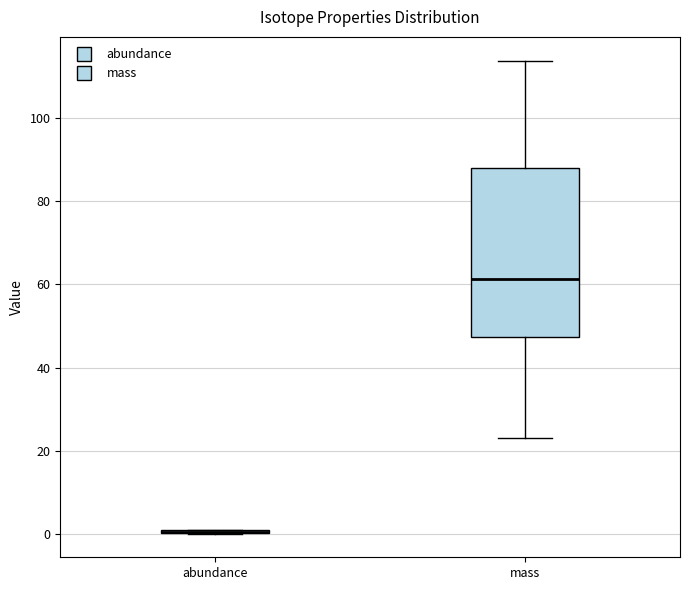

Reading left to right, transcribe this box plot: for each box, give where its median line is, the range the box spans, and where its two whiskers end, as read against the y-axis. The values are not printed on the chart, so give them approximately, as read against the axis.

abundance: box collapsed to a line at 0, whiskers 0 to 2
mass: median 62, box 48 to 88, whiskers 22 to 114